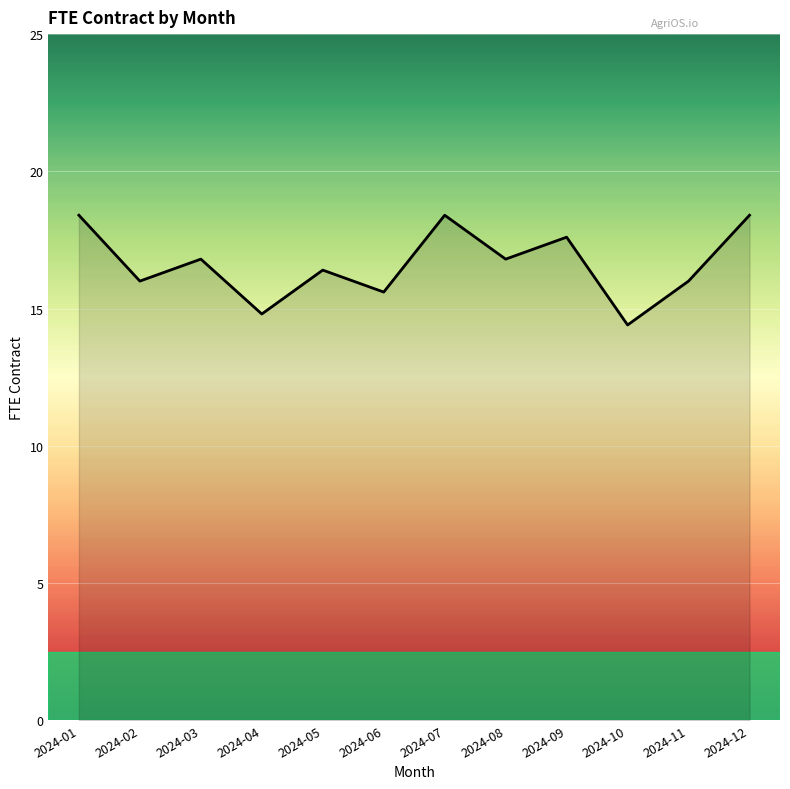

At which category does the data reach its first local peak?

2024-03